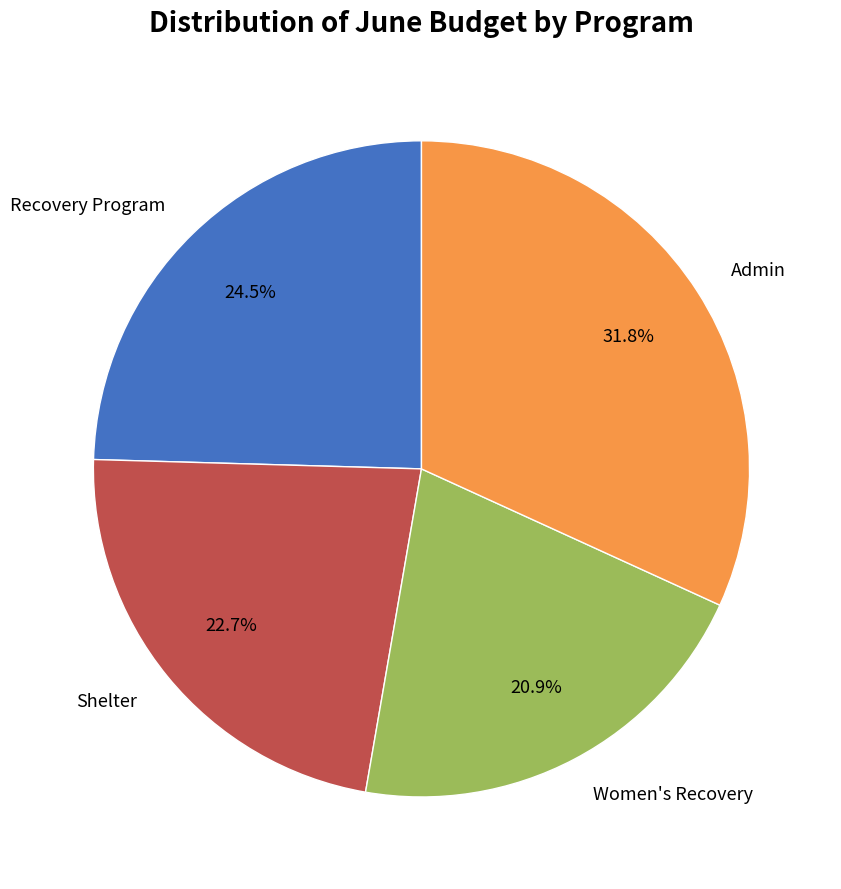

Which slice is the smallest?

Women's Recovery